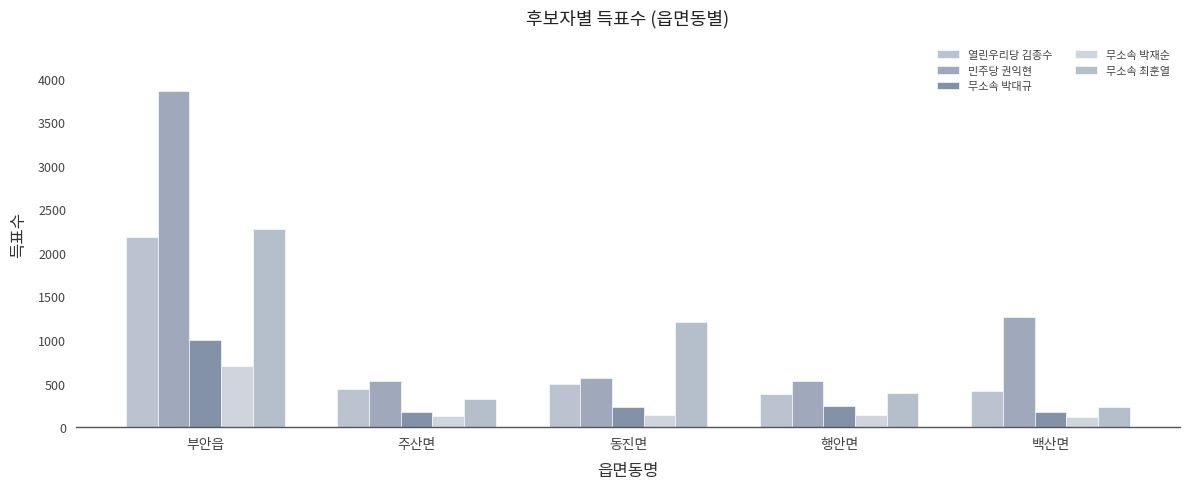

Does the chart contain stacked bars?

No